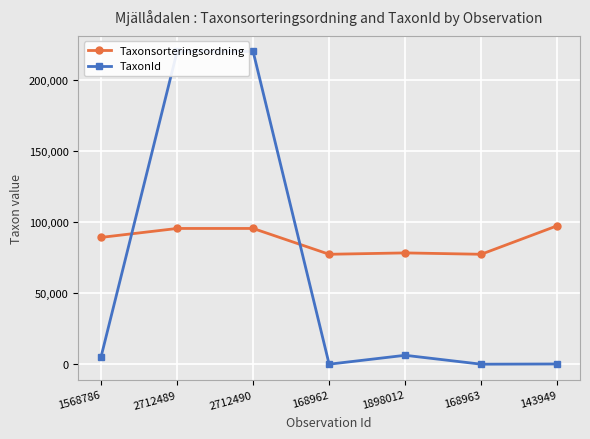

What are all the series names shown in the legend?

Taxonsorteringsordning, TaxonId